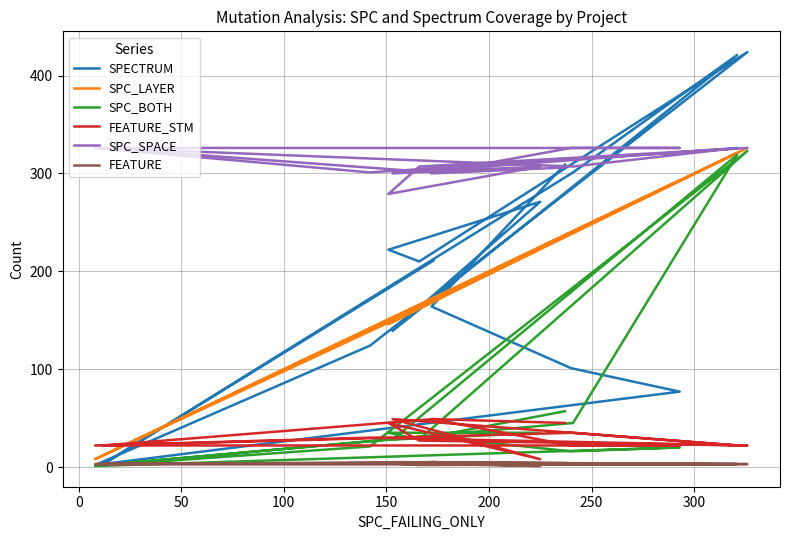

The value of SPECTRUM at 0 is 3. True or false?

True